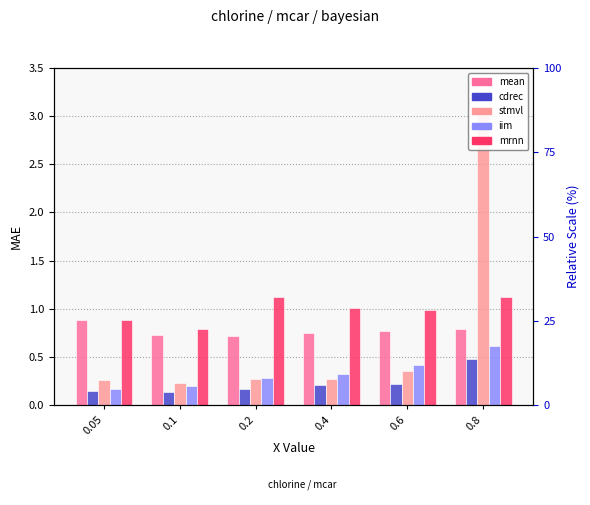

How many groups of bars are there?

6